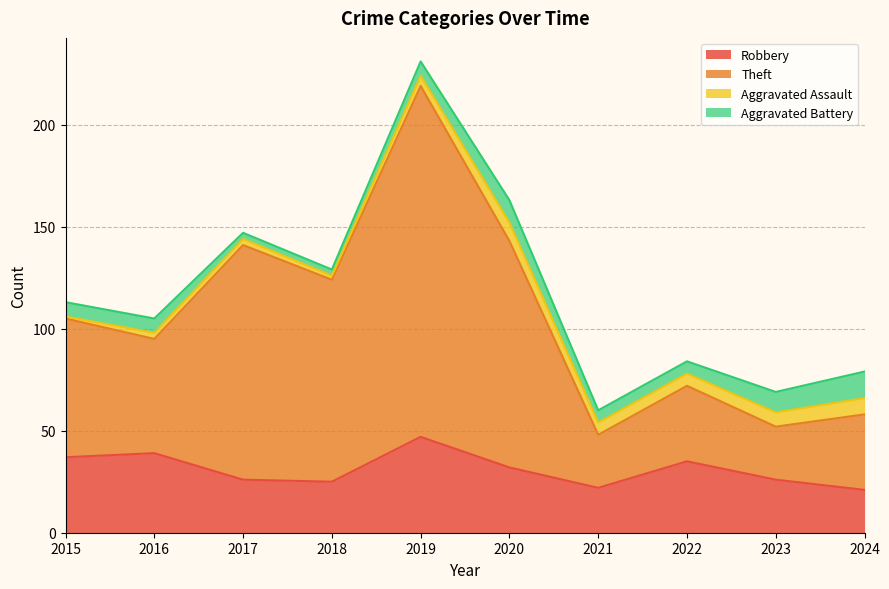

What is the minimum value shown in the chart?

21